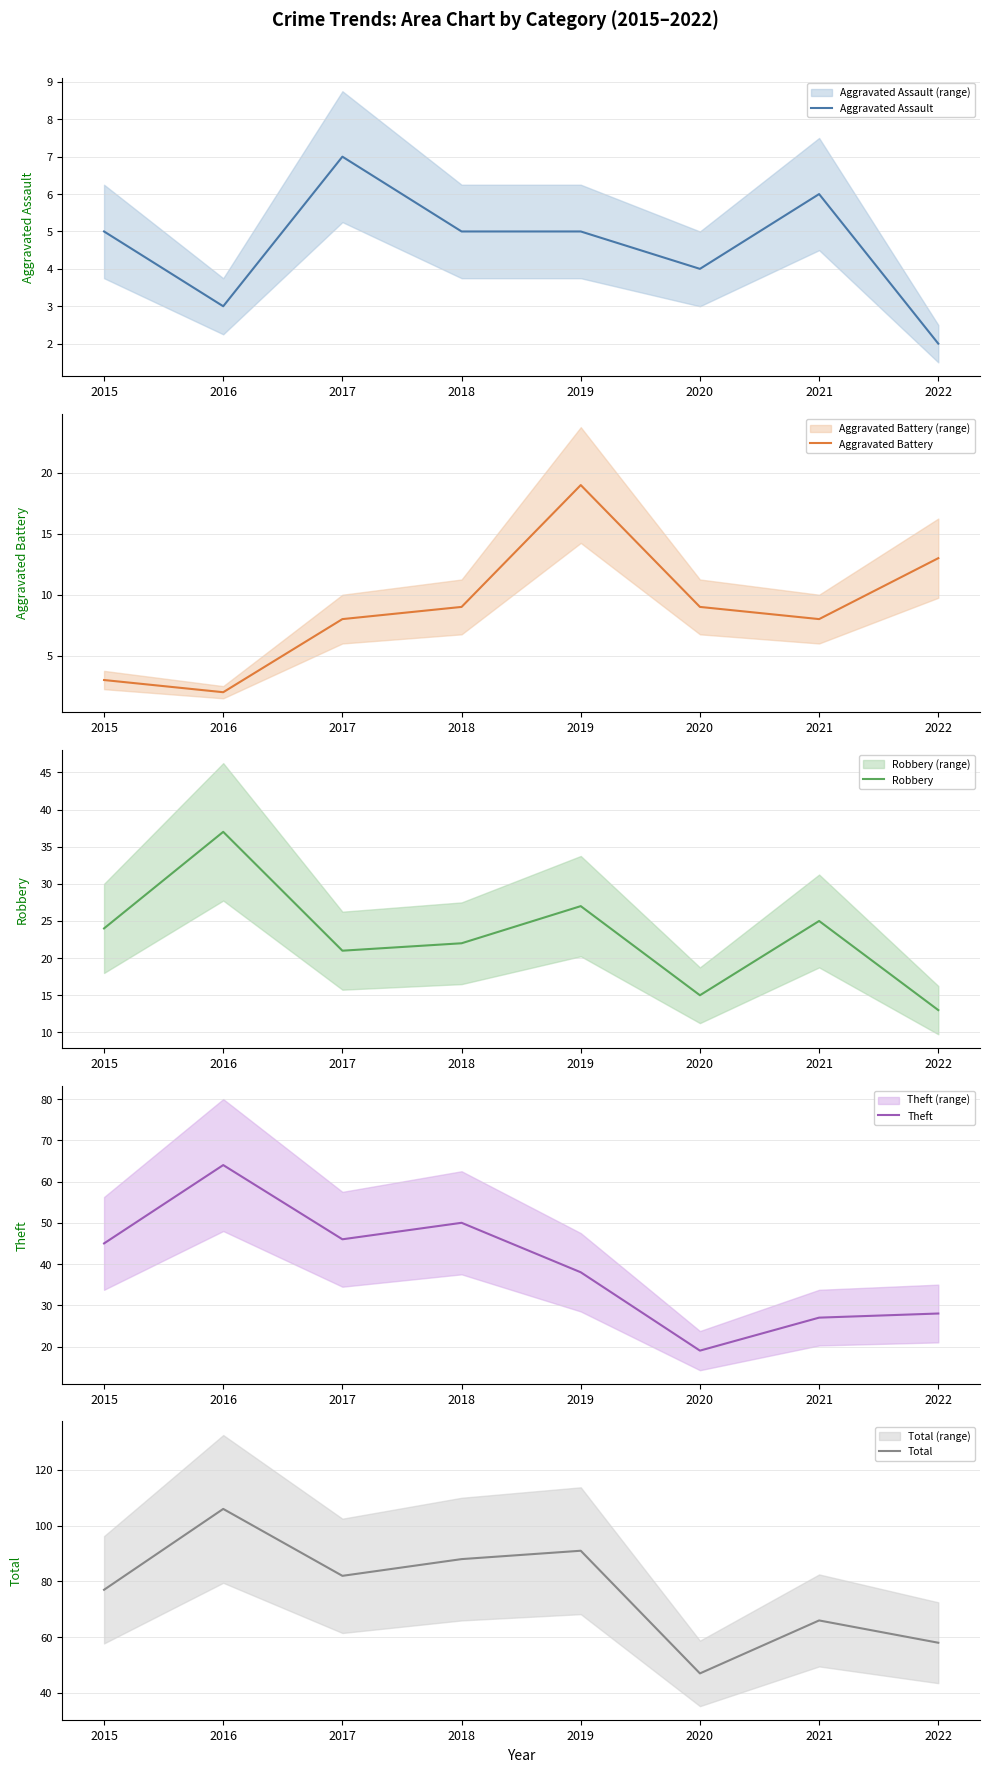

Which category has the highest value in the Aggravated Battery series?

2019